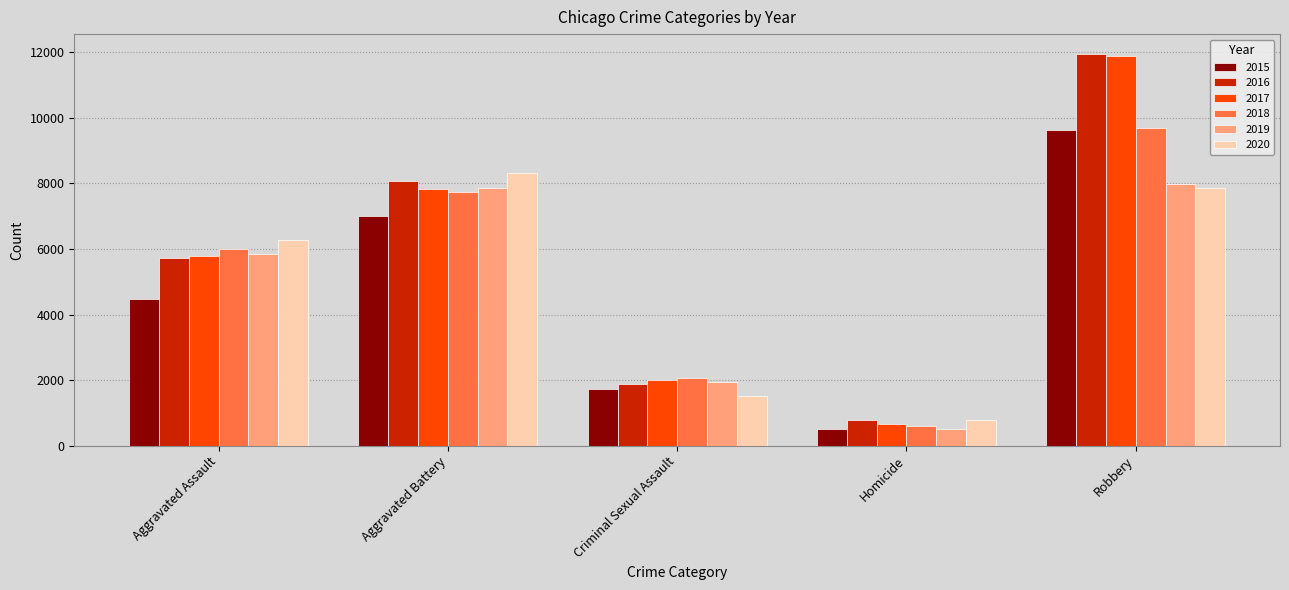

What is the label of the 2nd bar from the left?

Aggravated Battery